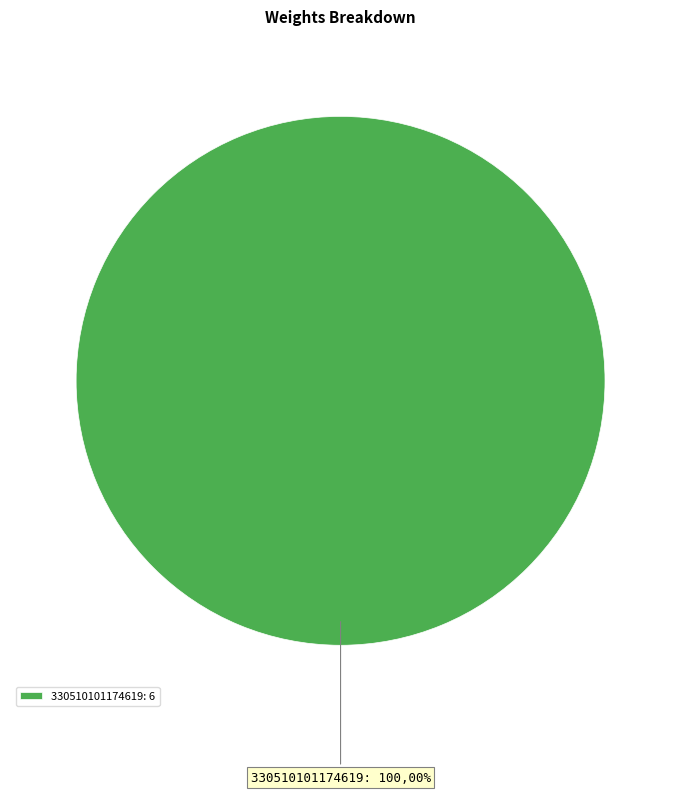

Is 330510101174619 the majority of the pie?

Yes